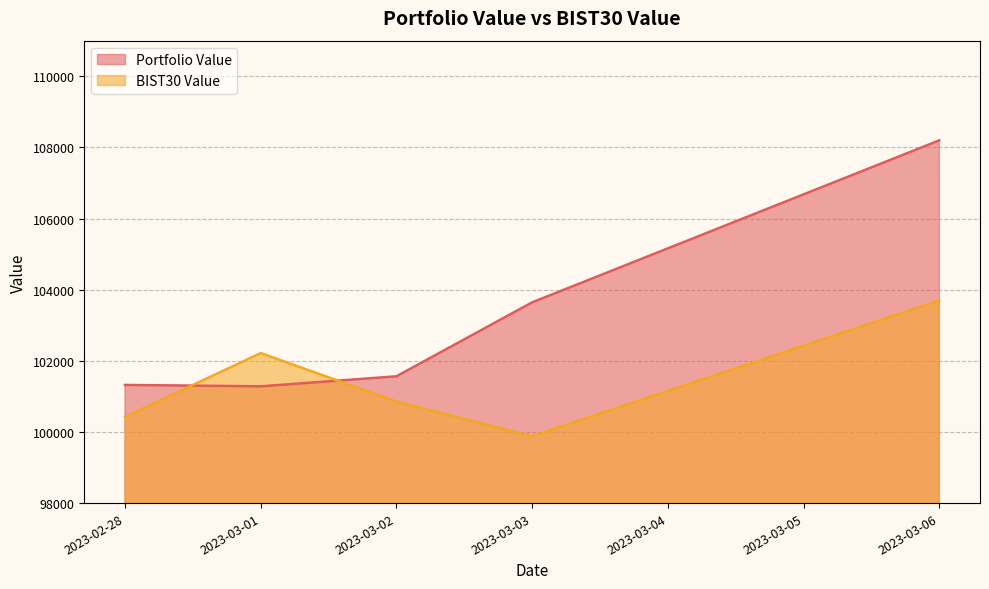

How many intersections are there between Portfolio Value and BIST30 Value?

2